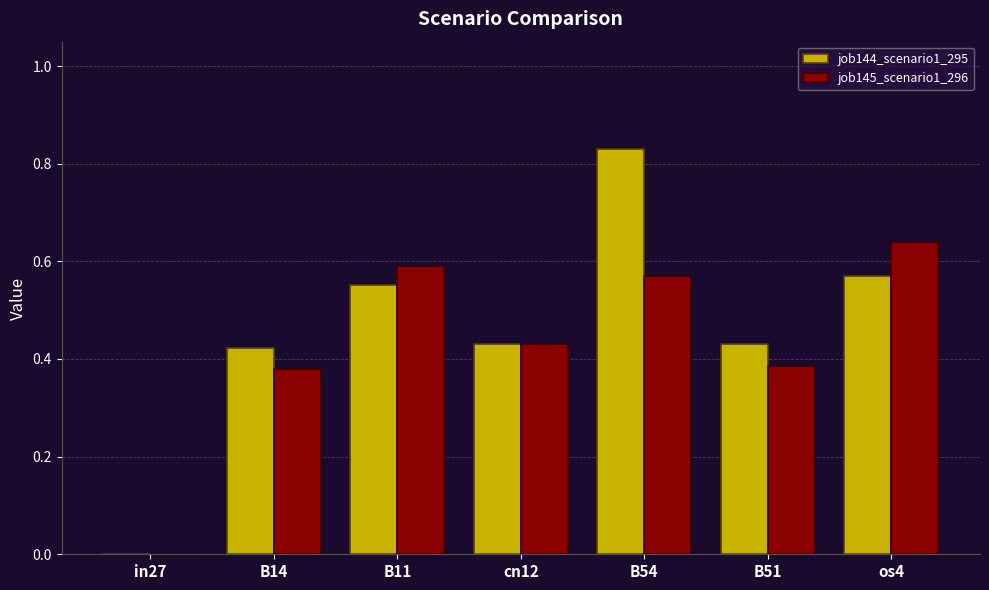

What is the sum of the job144_scenario1_295 values at B54 and B11?

1.4